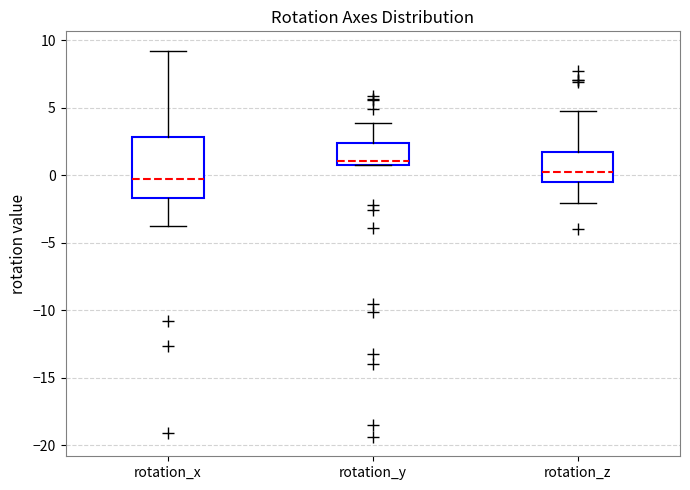

Where does the upper whisker of the box for rotation_z end on the y-axis? The values are not printed on the chart, so give them approximately, as read against the axis.

5.0